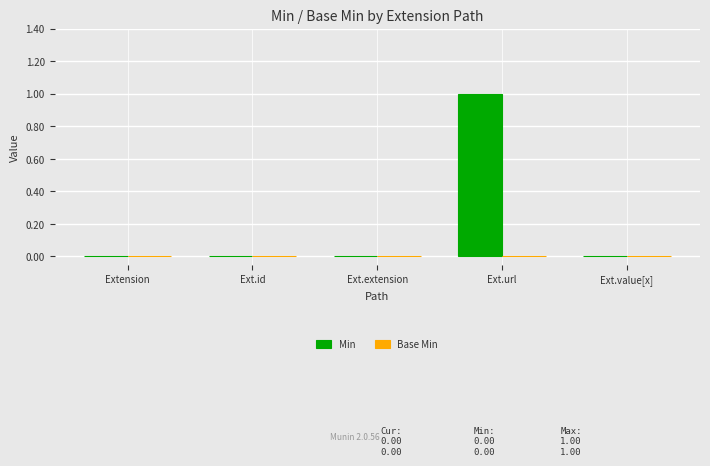

At which category does the chart reach its peak across all series?

Ext.url